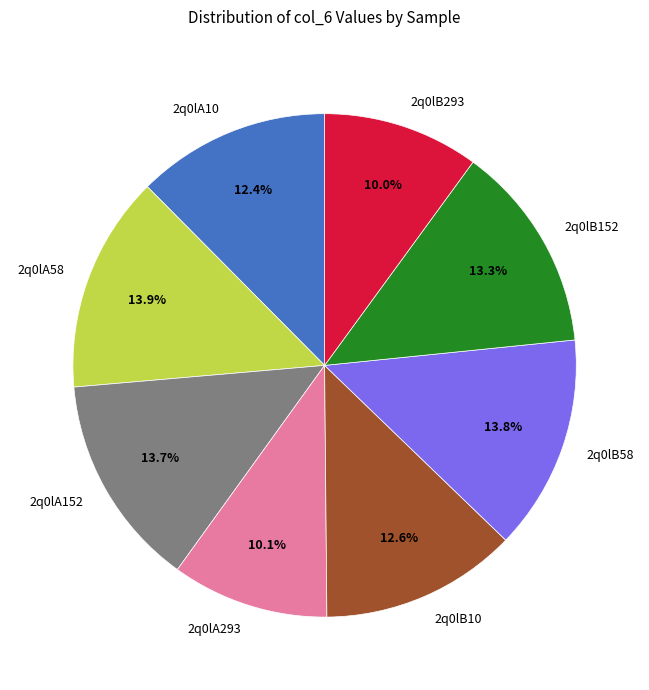

Is 2q0lA10 the majority of the pie?

No